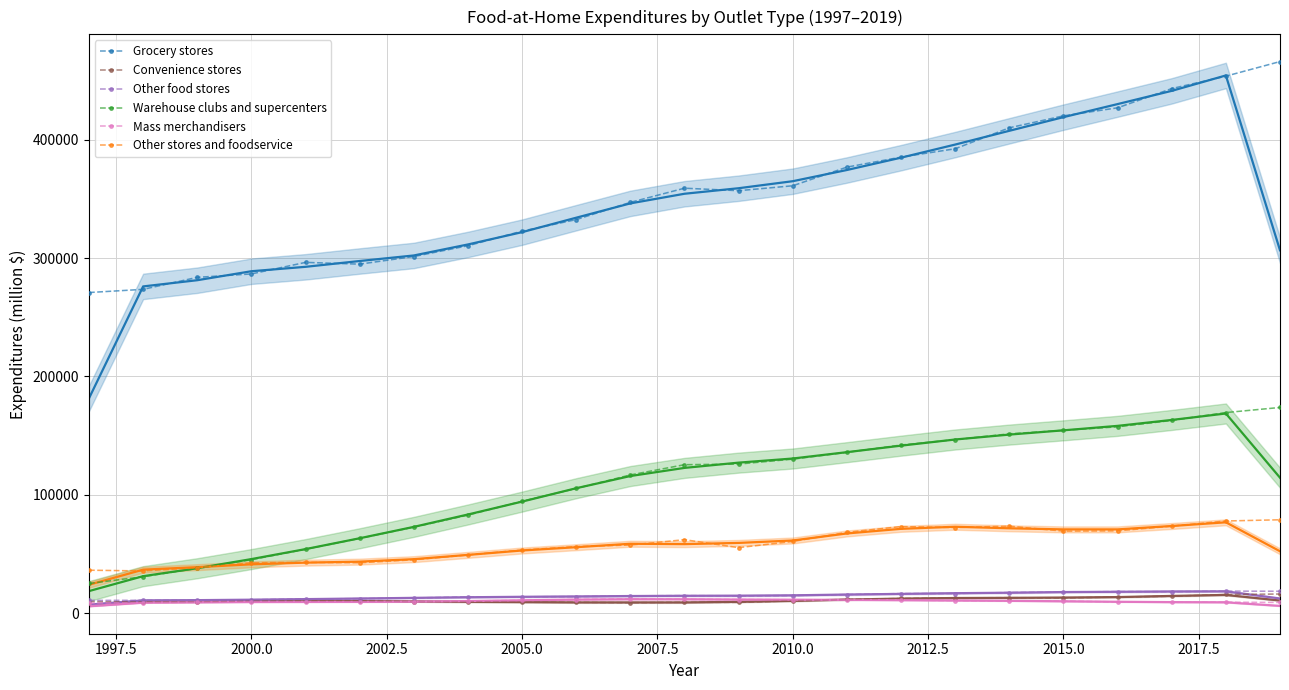

True or false: Grocery stores and Convenience stores cross at least once.

False